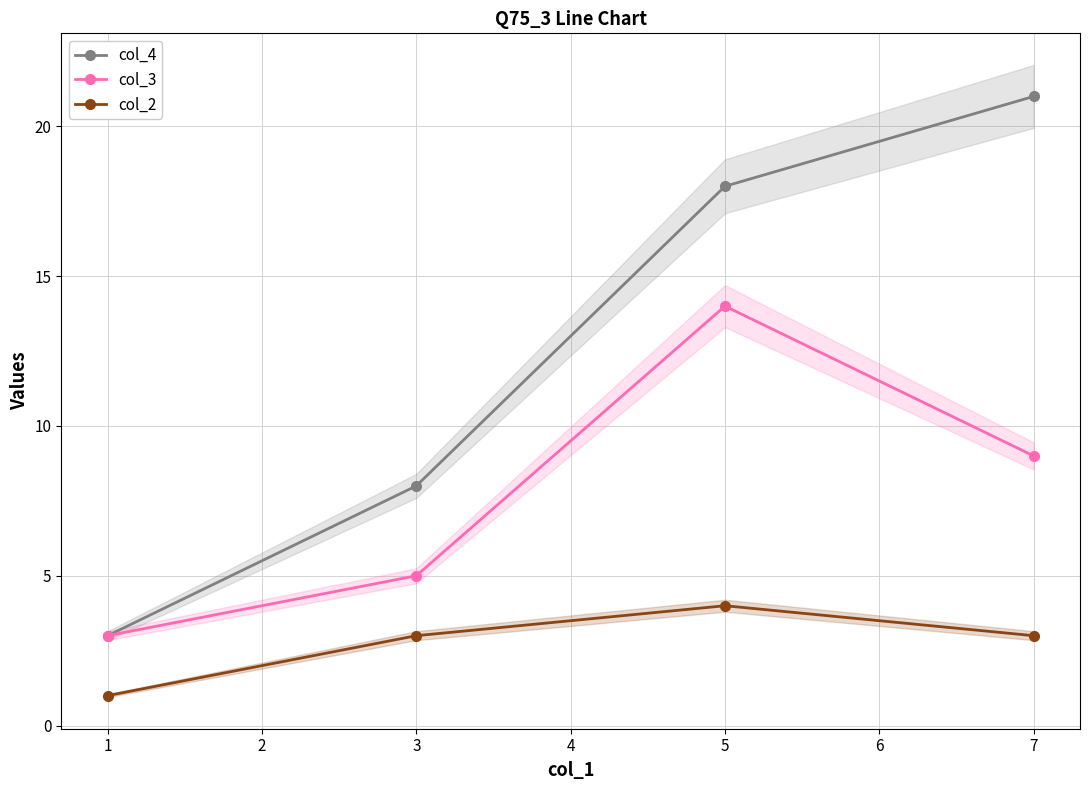

At which label is col_3 closest to 8?

7